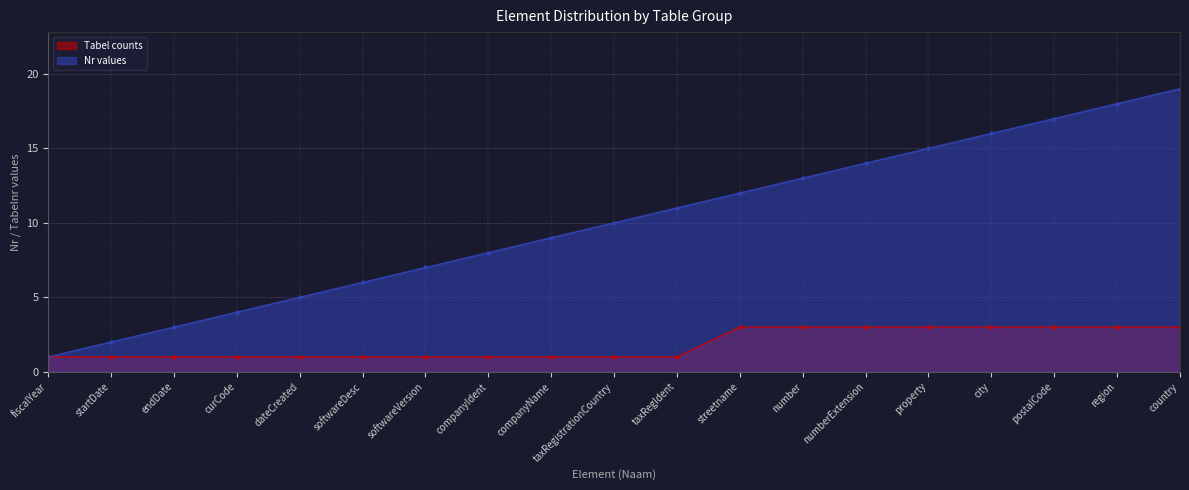

True or false: Tabel counts has a value of 5 at city.

False